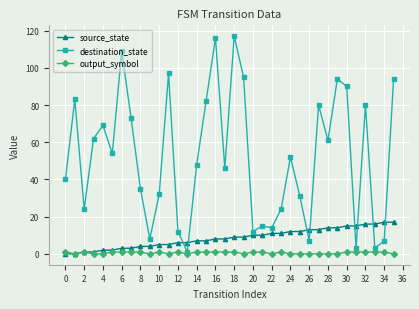

What is the maximum value for source_state?

17